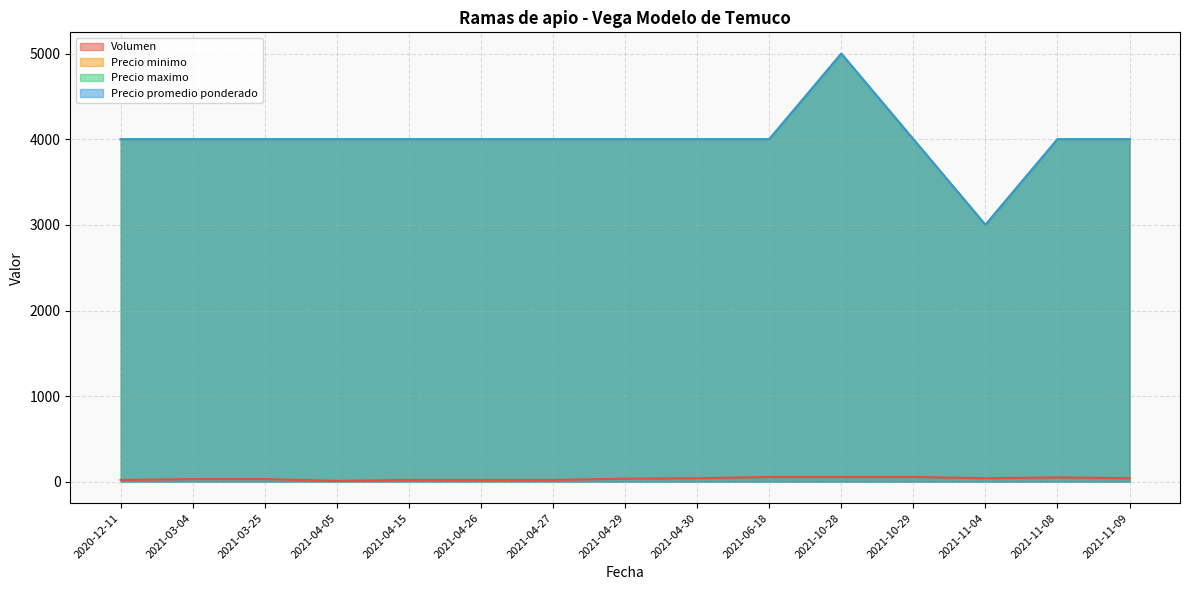

At which category is the sum across all series the highest?

2021-10-28